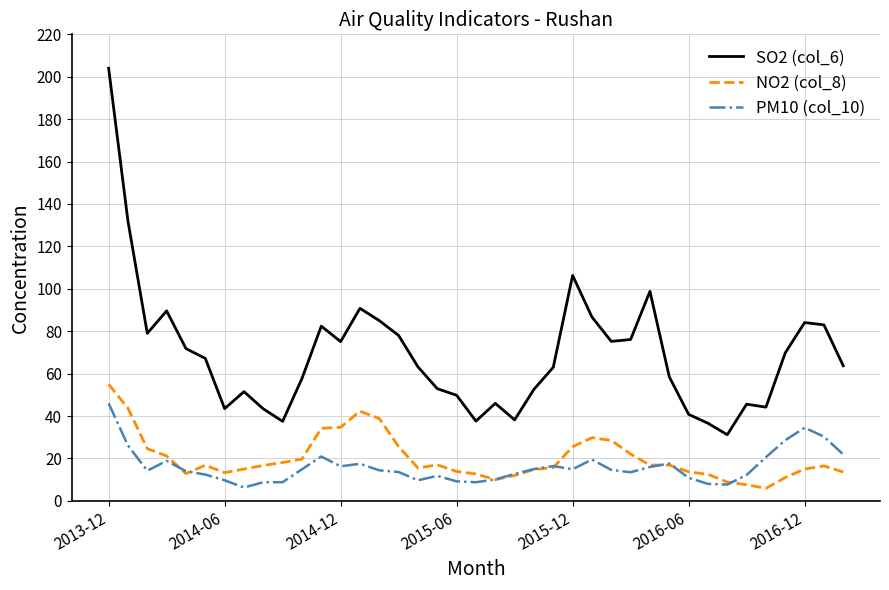

True or false: NO2 (col_8) and SO2 (col_6) cross at least once.

False